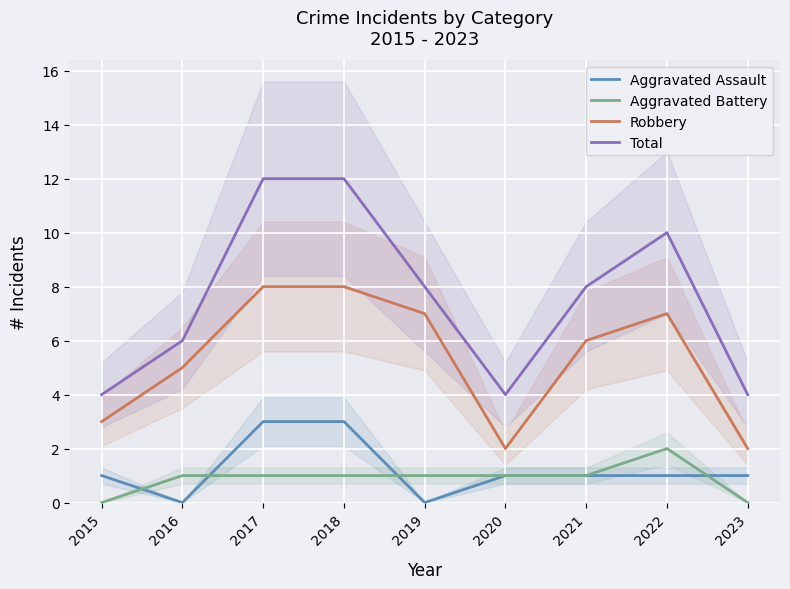

How many interior local peaks does the Robbery series have?

1